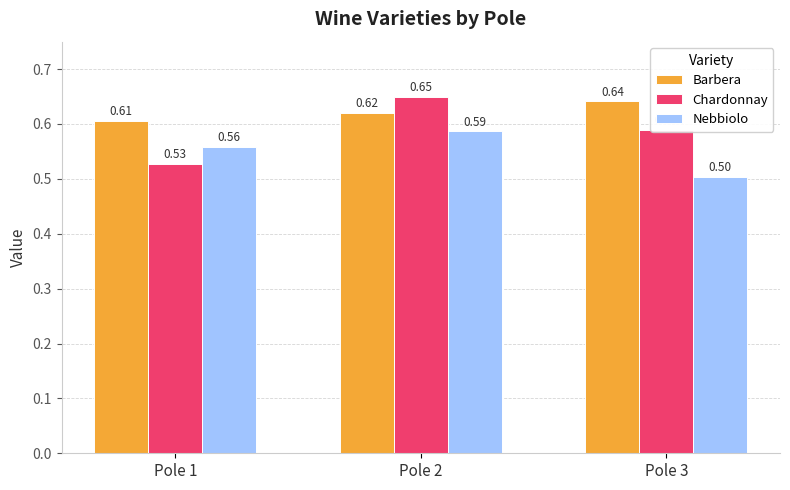

How many groups of bars are there?

3